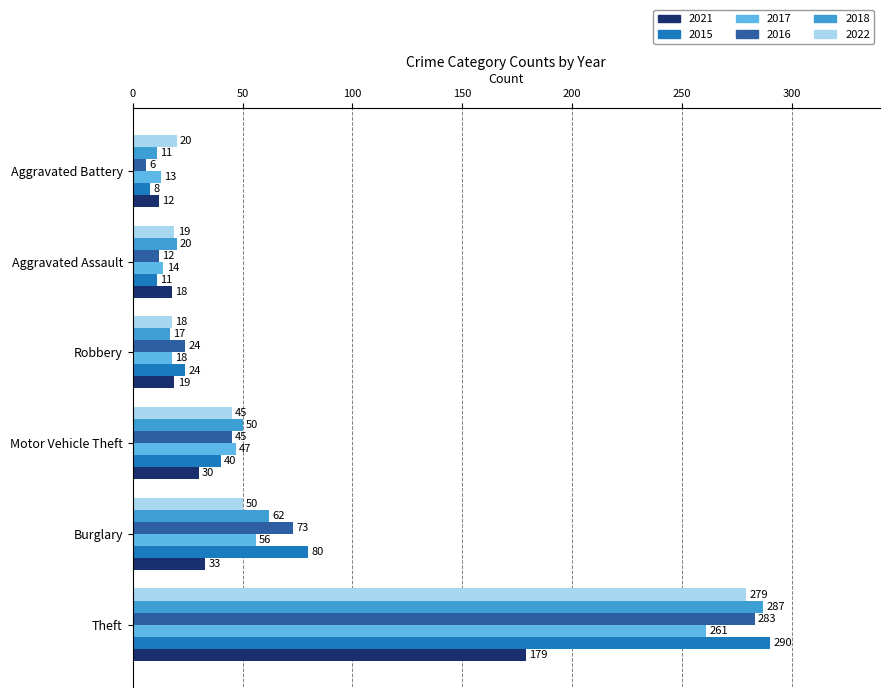

At which label does 2018 reach its peak?

Theft